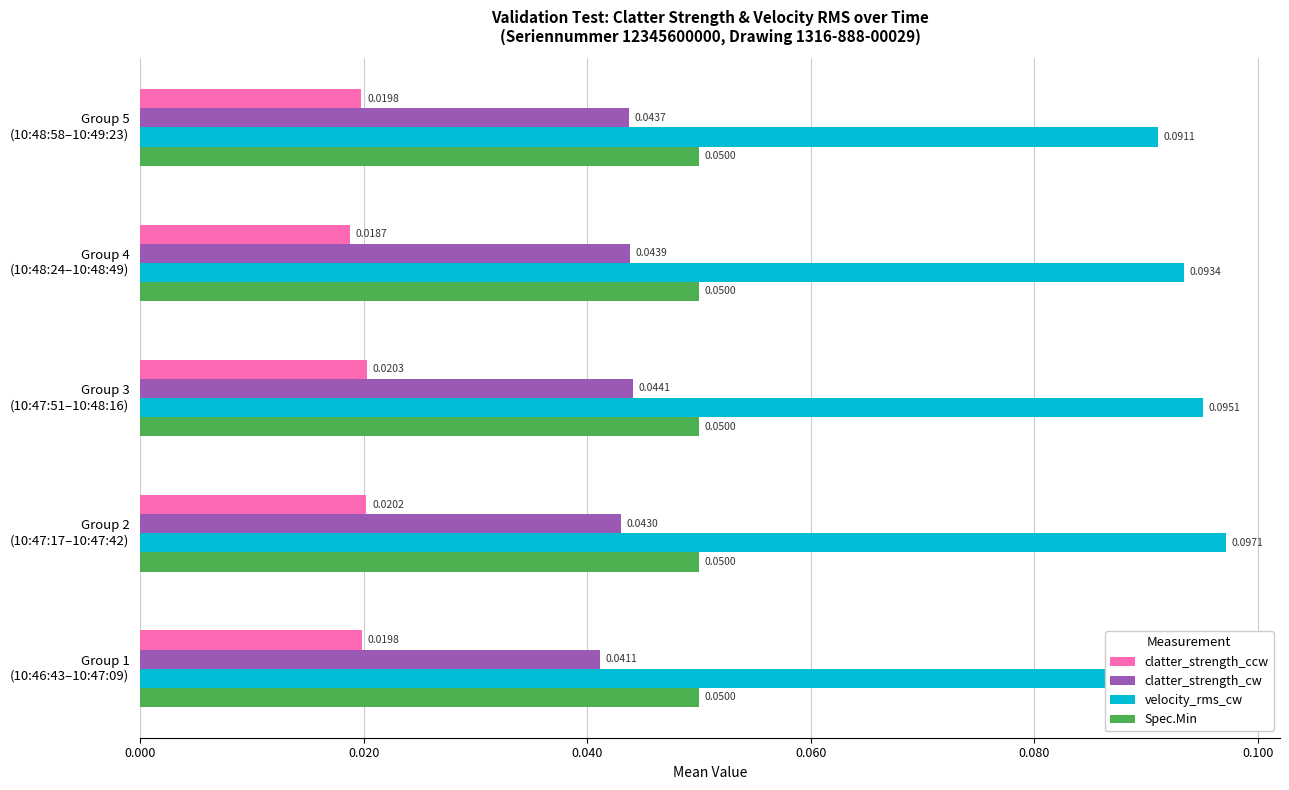

What is the sum of all velocity_rms_cw values?

0.5